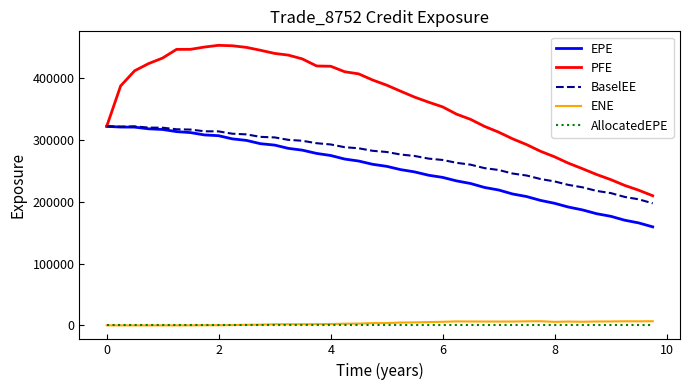

Which series has the widest spread of values?

PFE